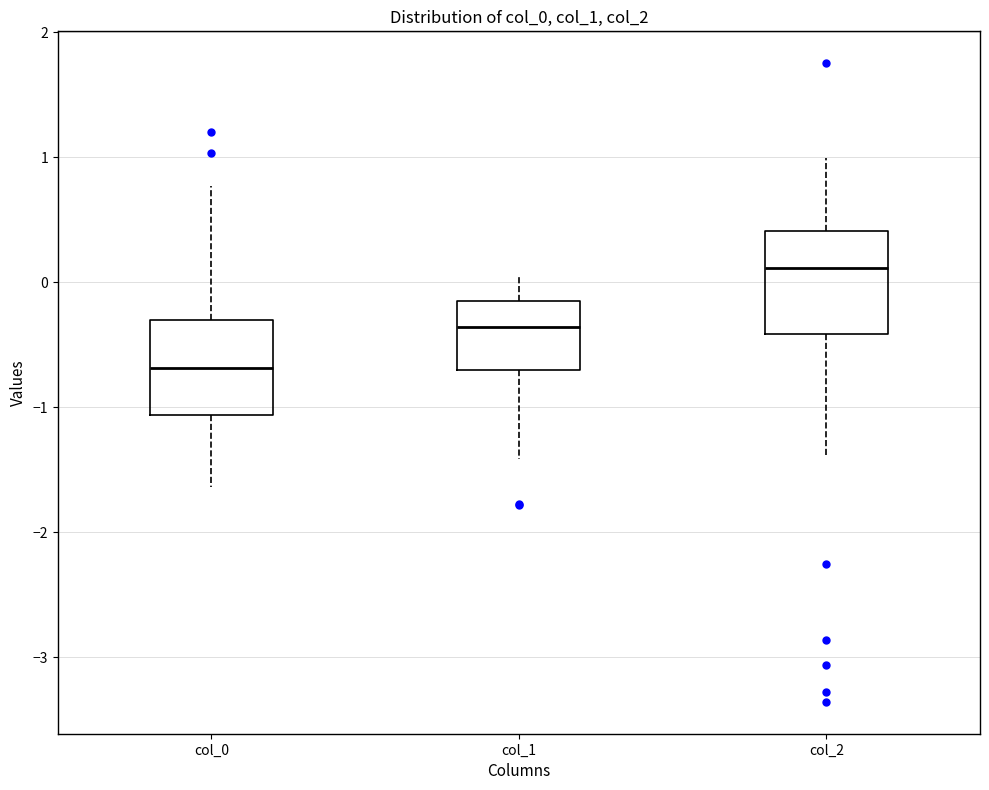

Where is the upper edge of the box for col_0 on the y-axis? The values are not printed on the chart, so give them approximately, as read against the axis.

-0.3